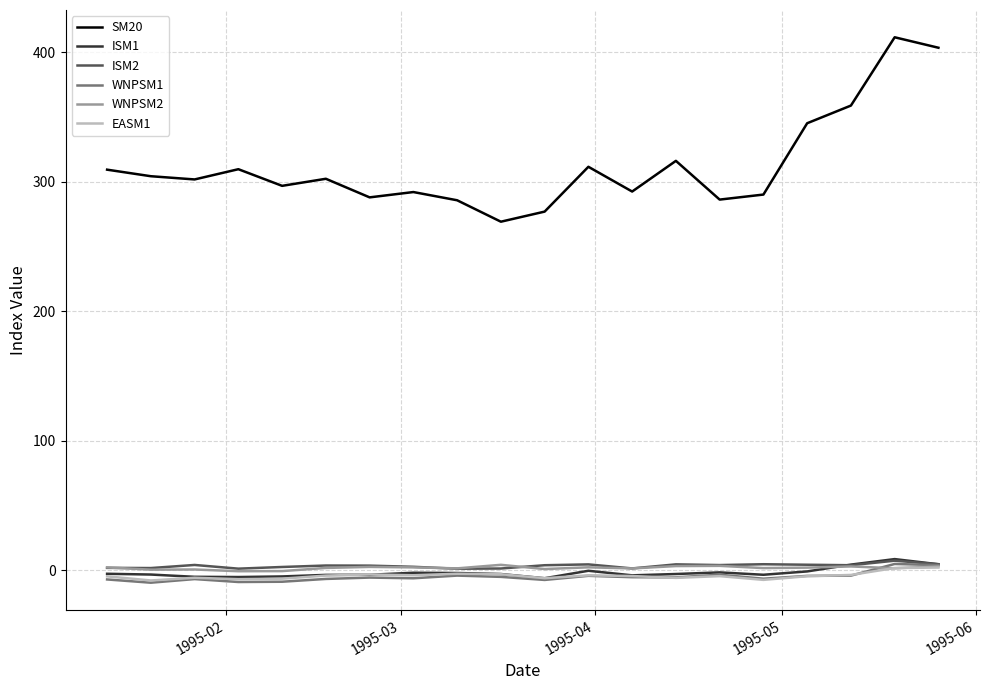

True or false: EASM1 and SM20 cross at least once.

False